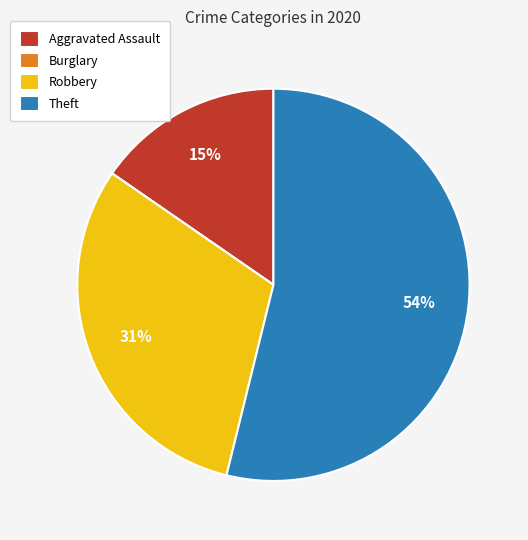

Is it true that Aggravated Assault is 15% of the pie?

True